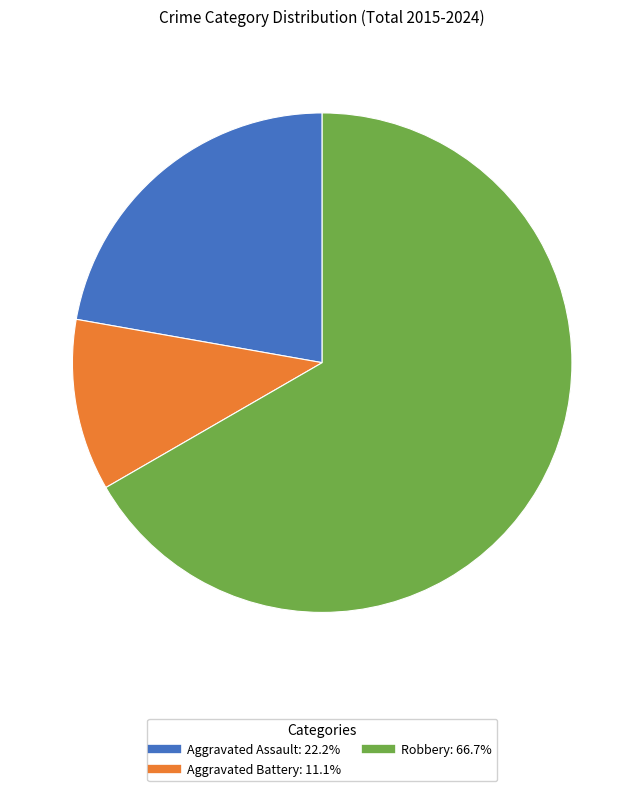

Which has a higher value, Robbery or Aggravated Battery?

Robbery